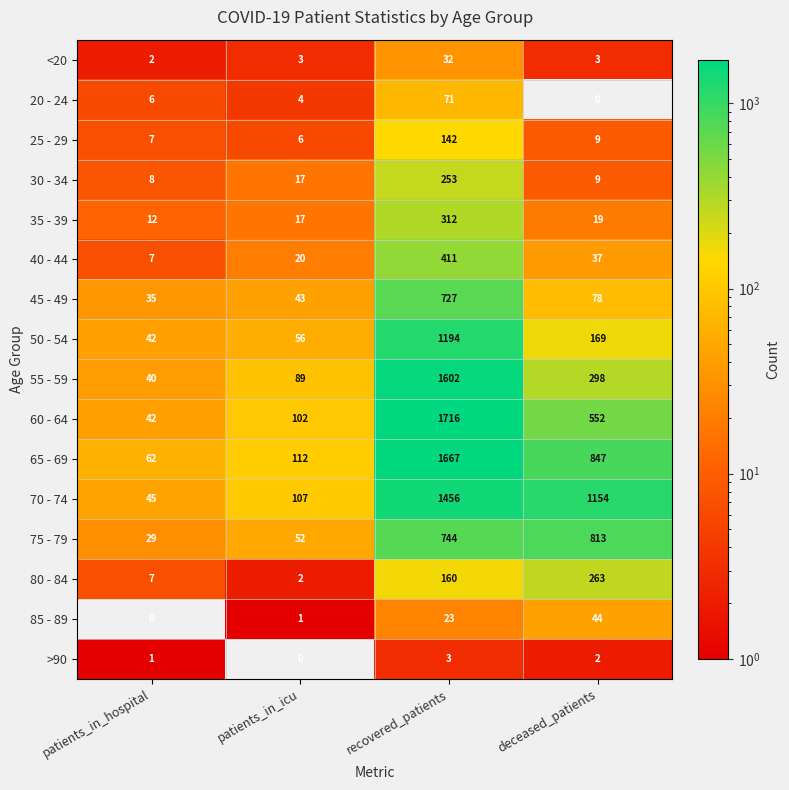

List the series in order of their peak value, lowest first.

>90, <20, 85 - 89, 20 - 24, 25 - 29, 30 - 34, 80 - 84, 35 - 39, 40 - 44, 45 - 49, 75 - 79, 50 - 54, 70 - 74, 55 - 59, 65 - 69, 60 - 64